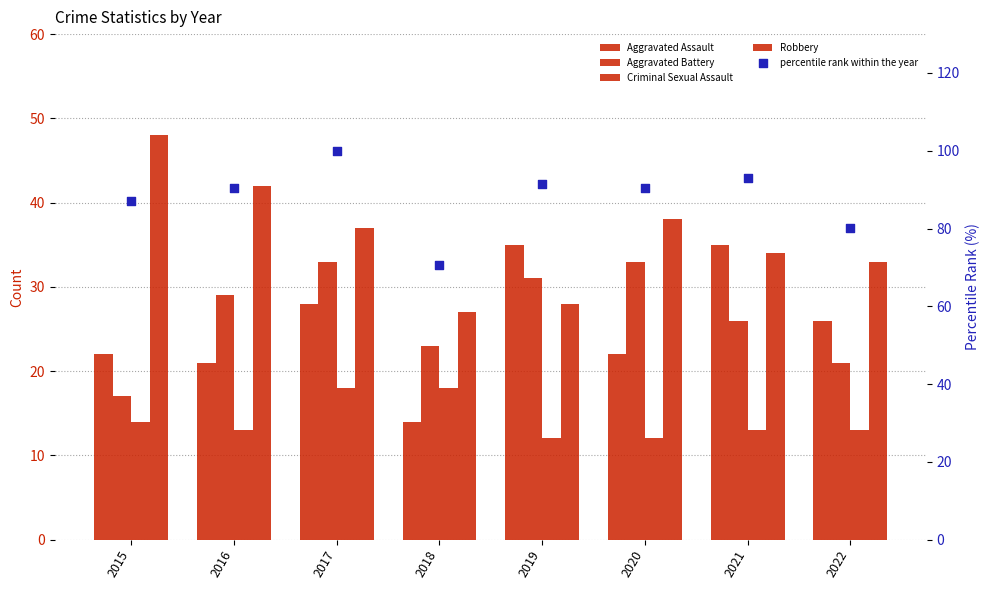

Which series reaches the maximum Y coordinate?

percentile rank within the year